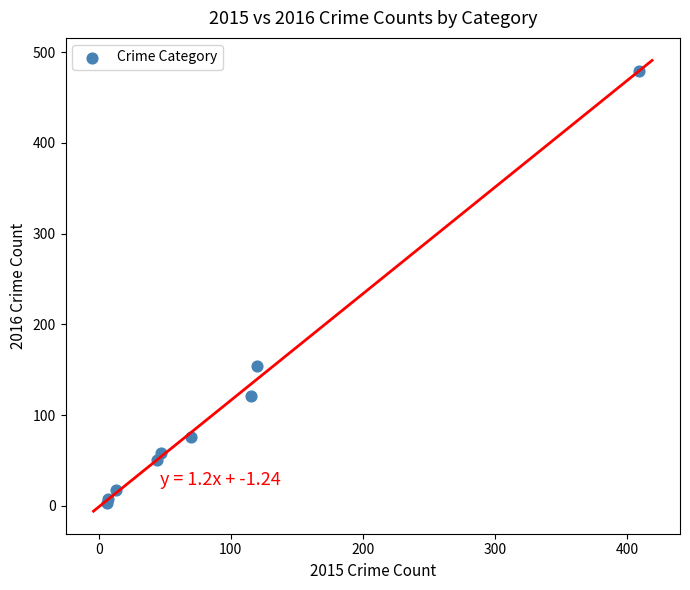

What Y value in the scatter plot is closest to 241?

154